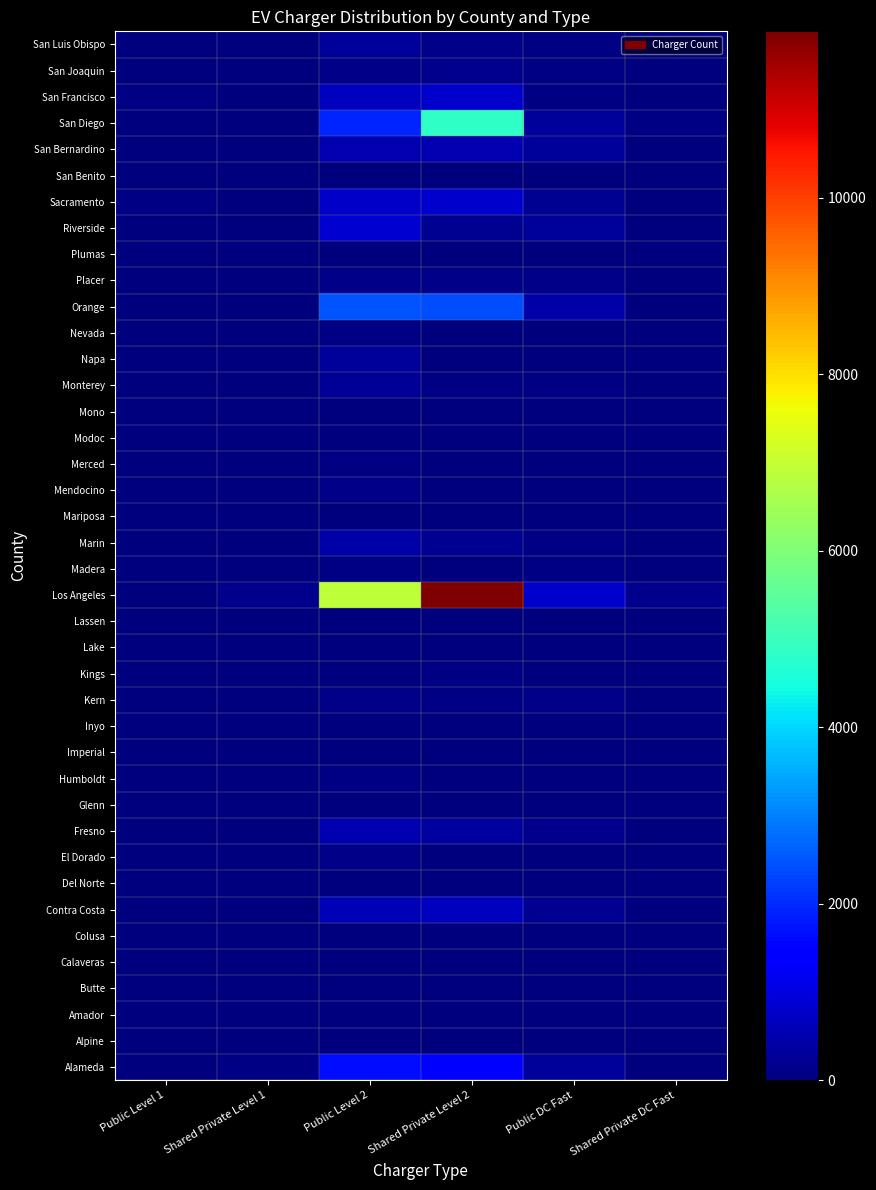

What is the total value across all series at Public Level 1?

265